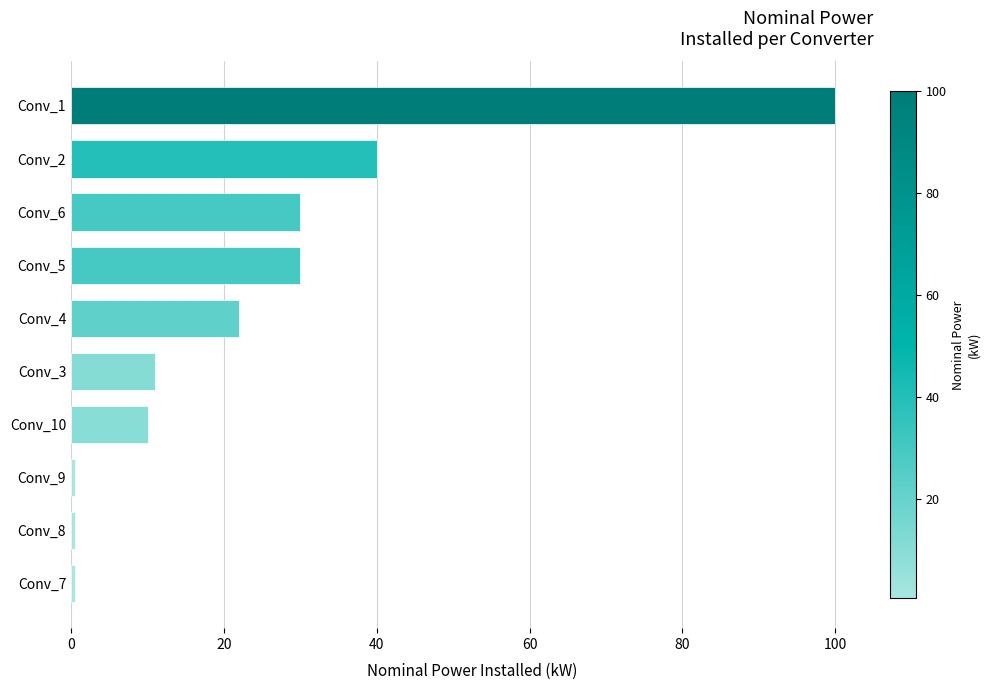

Does the chart contain any negative values?

No